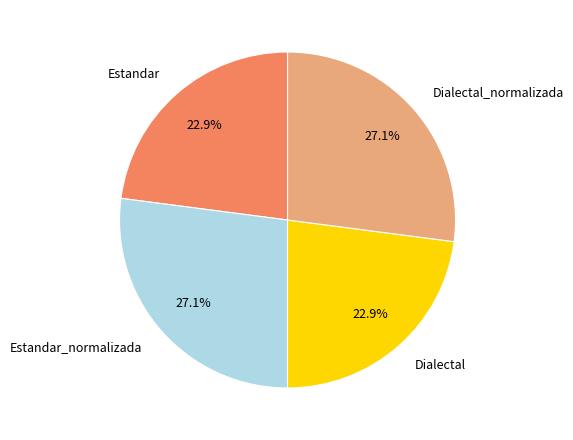

What portion of the pie excludes Estandar?

77.1%